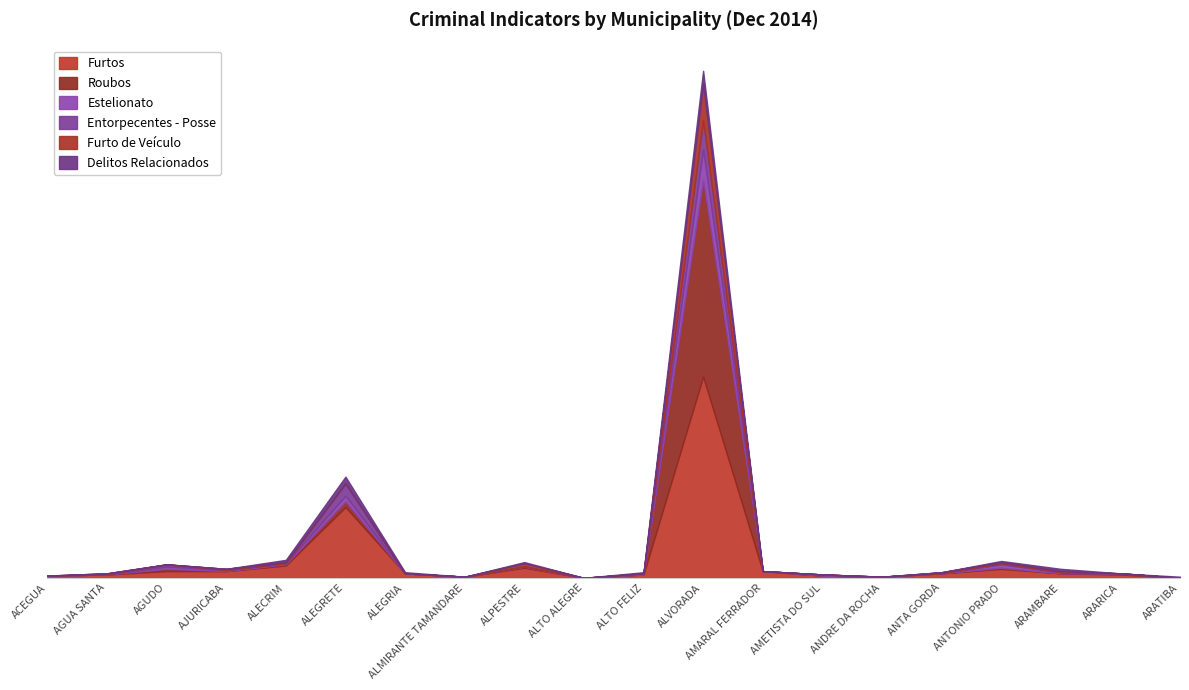

Is it true that Furto de Veículo equals 0 at ALEGRETE?

True